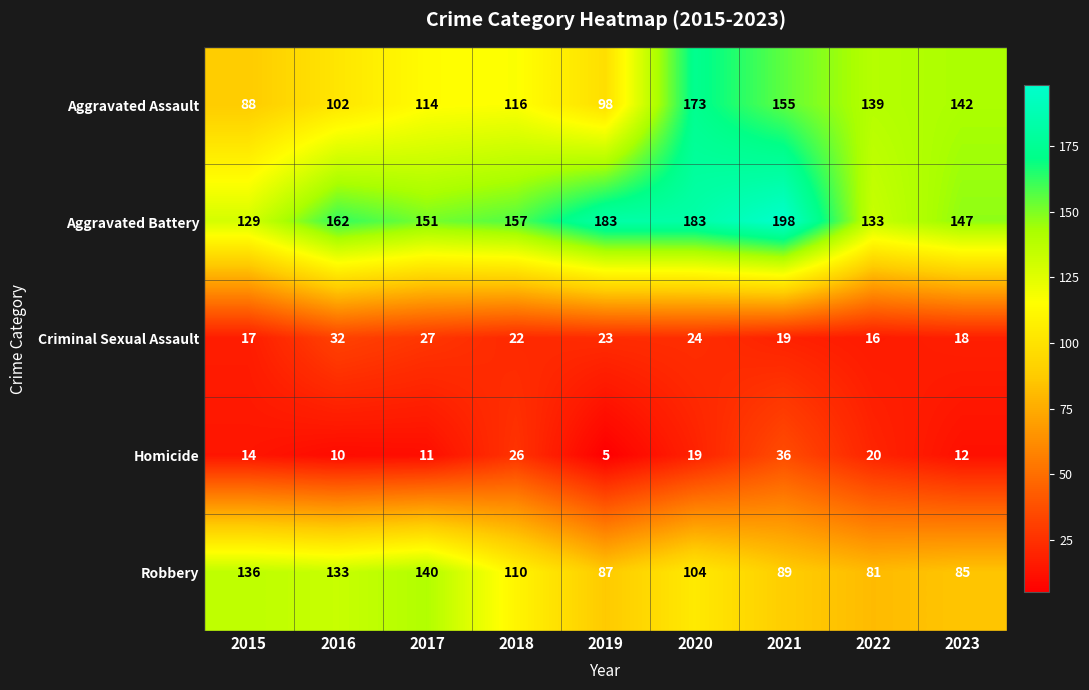

How many values in the Aggravated Battery series are below 157?

4